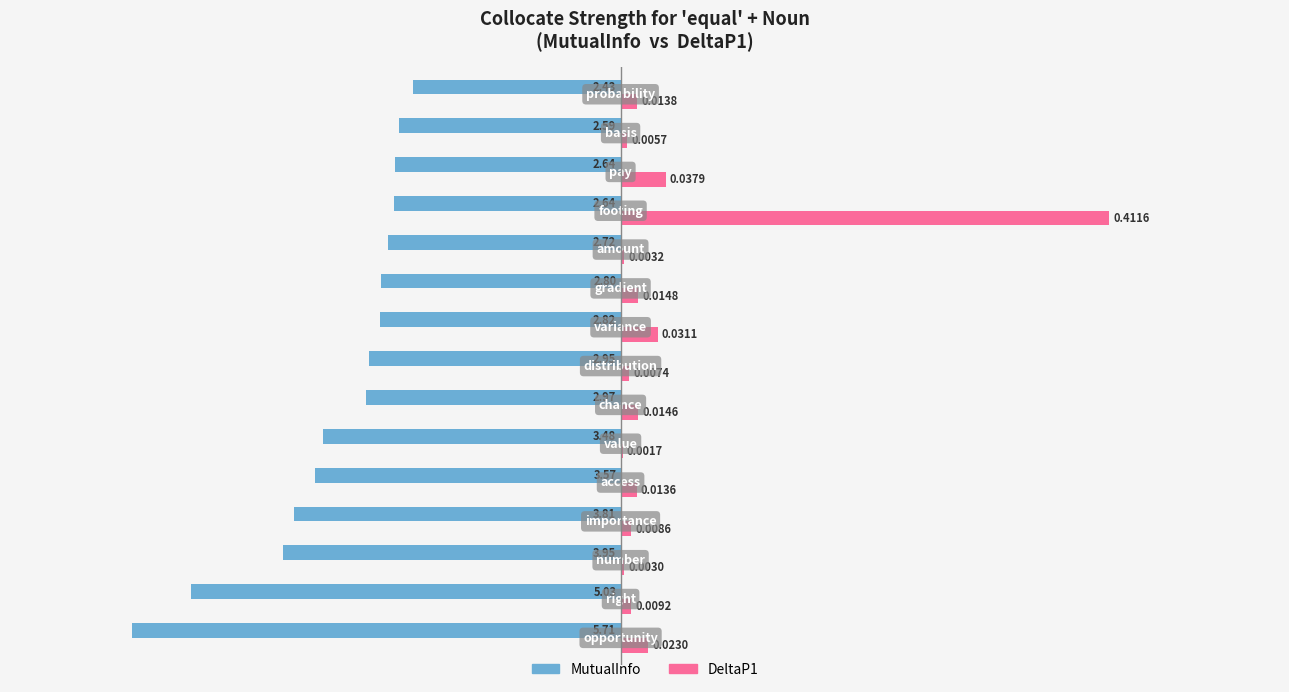

Which series has the largest total across all categories?

DeltaP1